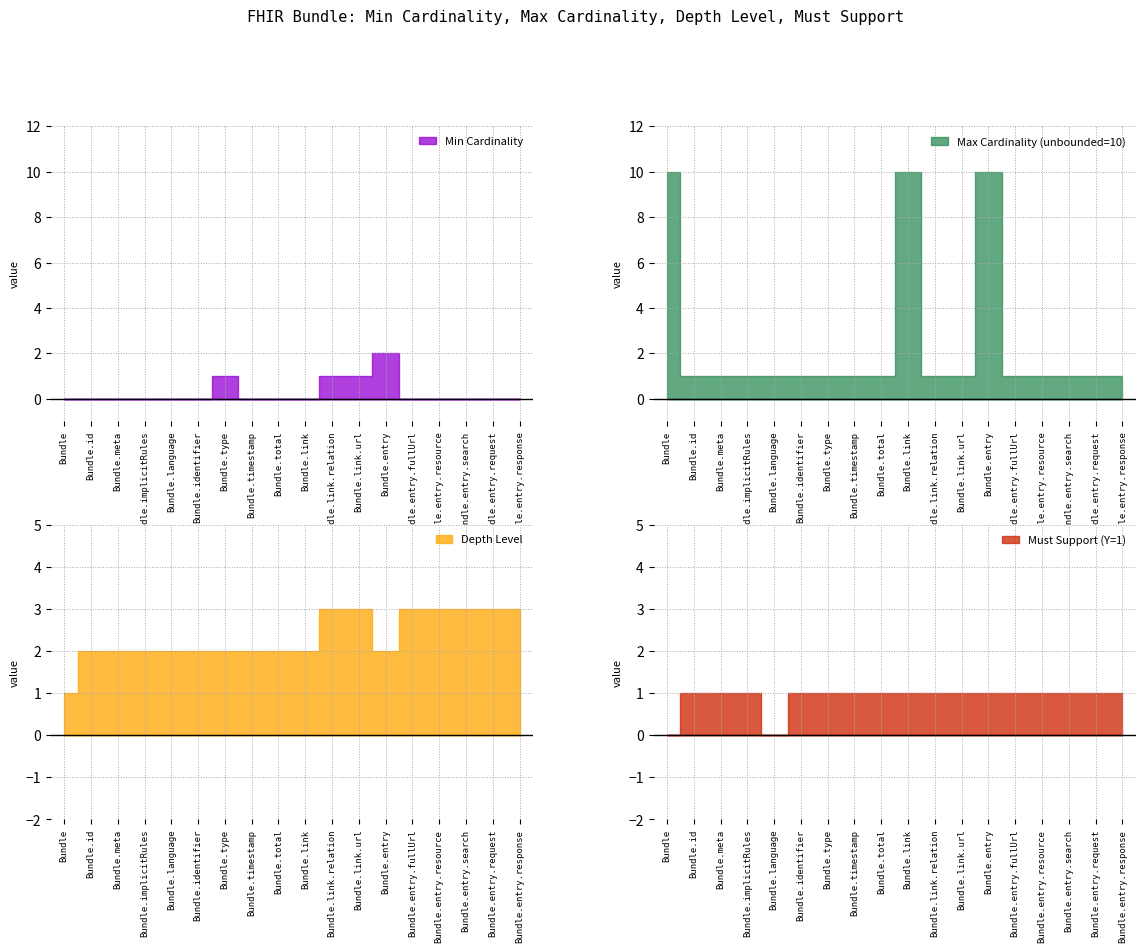

What is the total value across all series at Bundle.id?

4